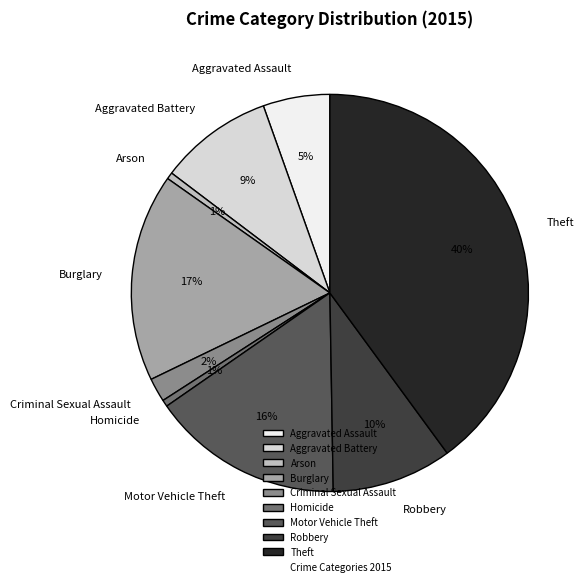

Do Aggravated Battery and Arson together represent more than half of the pie?

No